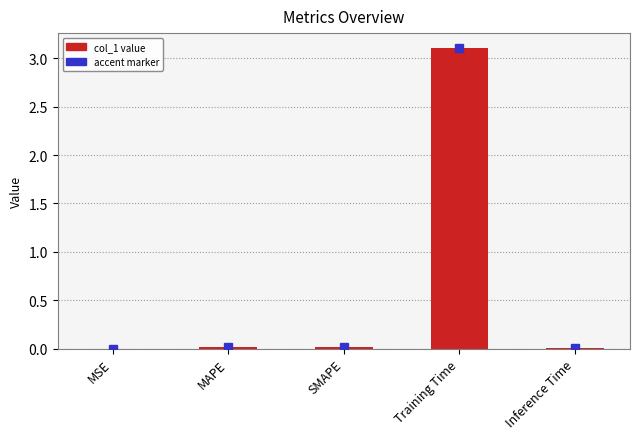

What is the greatest value displayed?

3.1